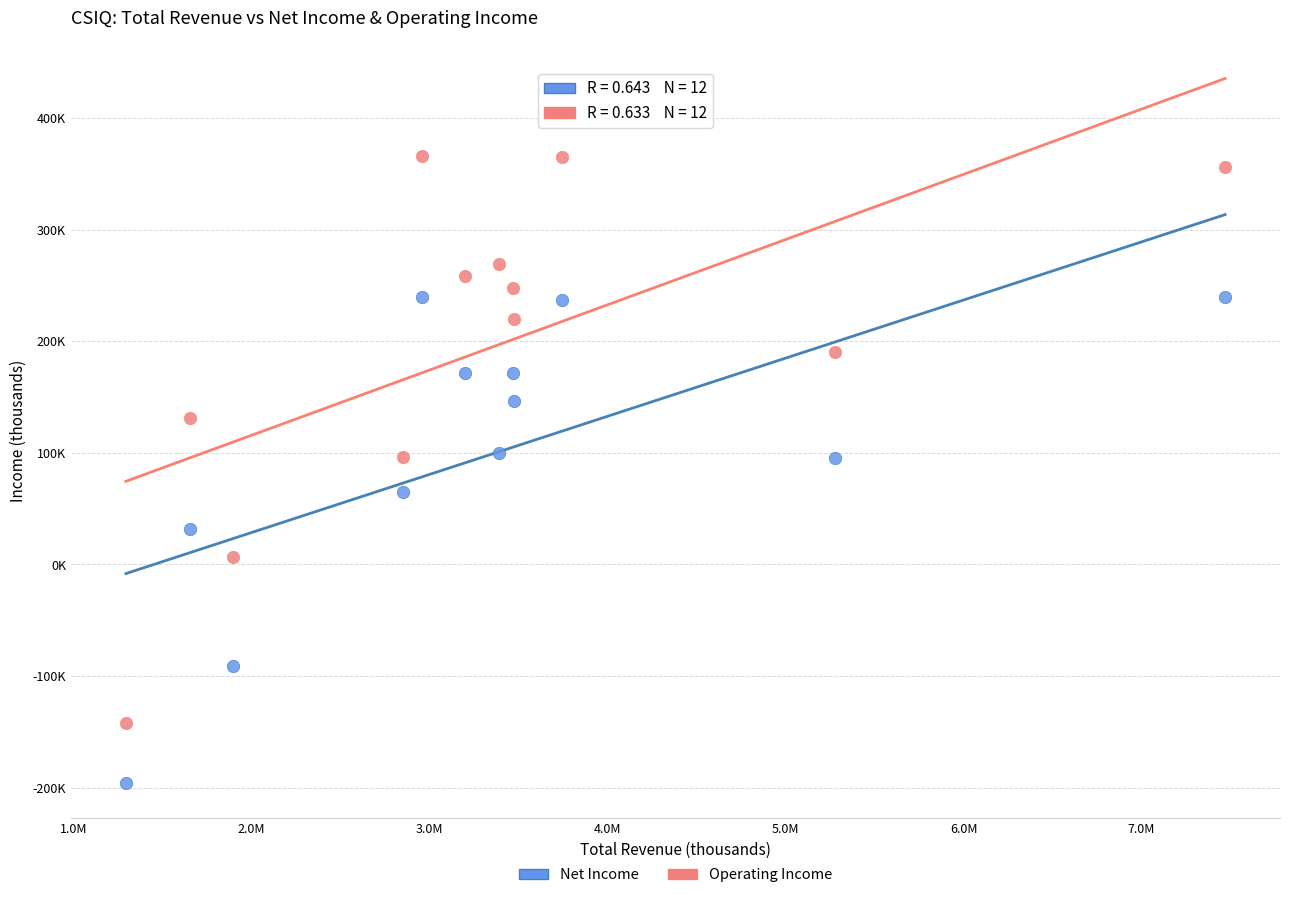

What are all the series names shown in the legend?

Net Income, Operating Income